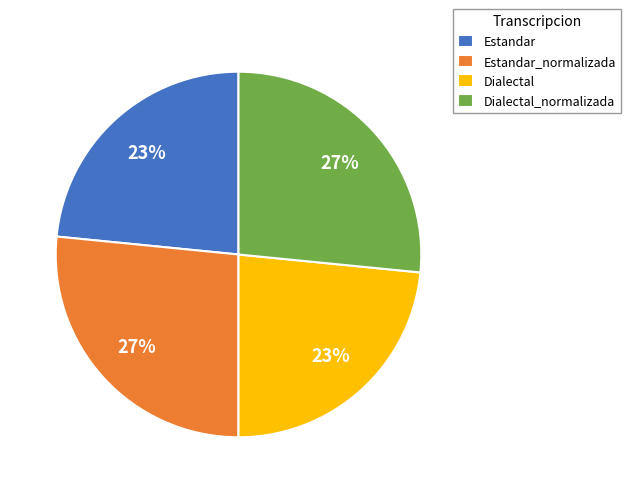

Is it true that Dialectal is 18% of the pie?

False